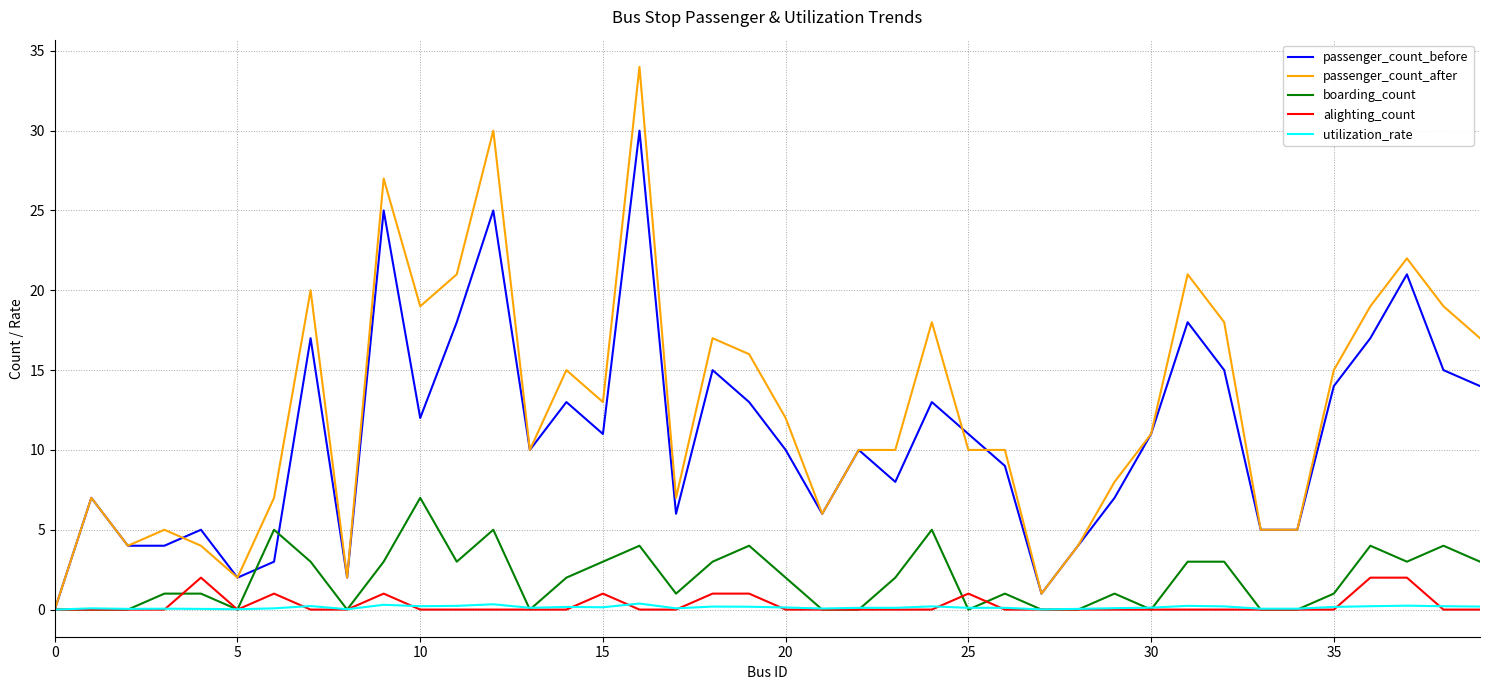

Which series has the largest total across all categories?

passenger_count_after